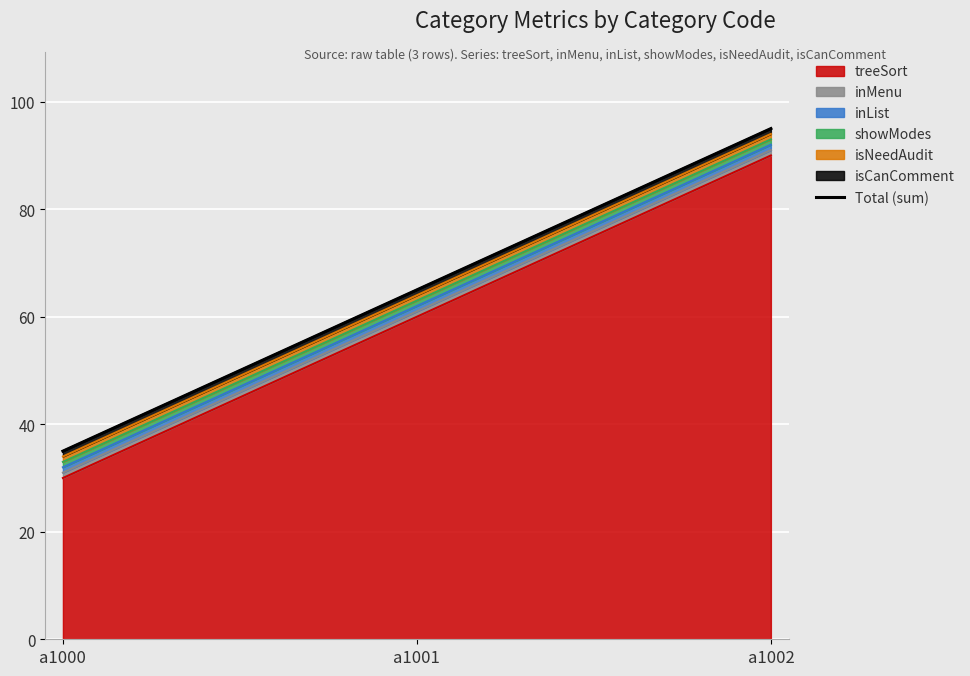

Rank the categories by value from highest to lowest.

a1002, a1001, a1000